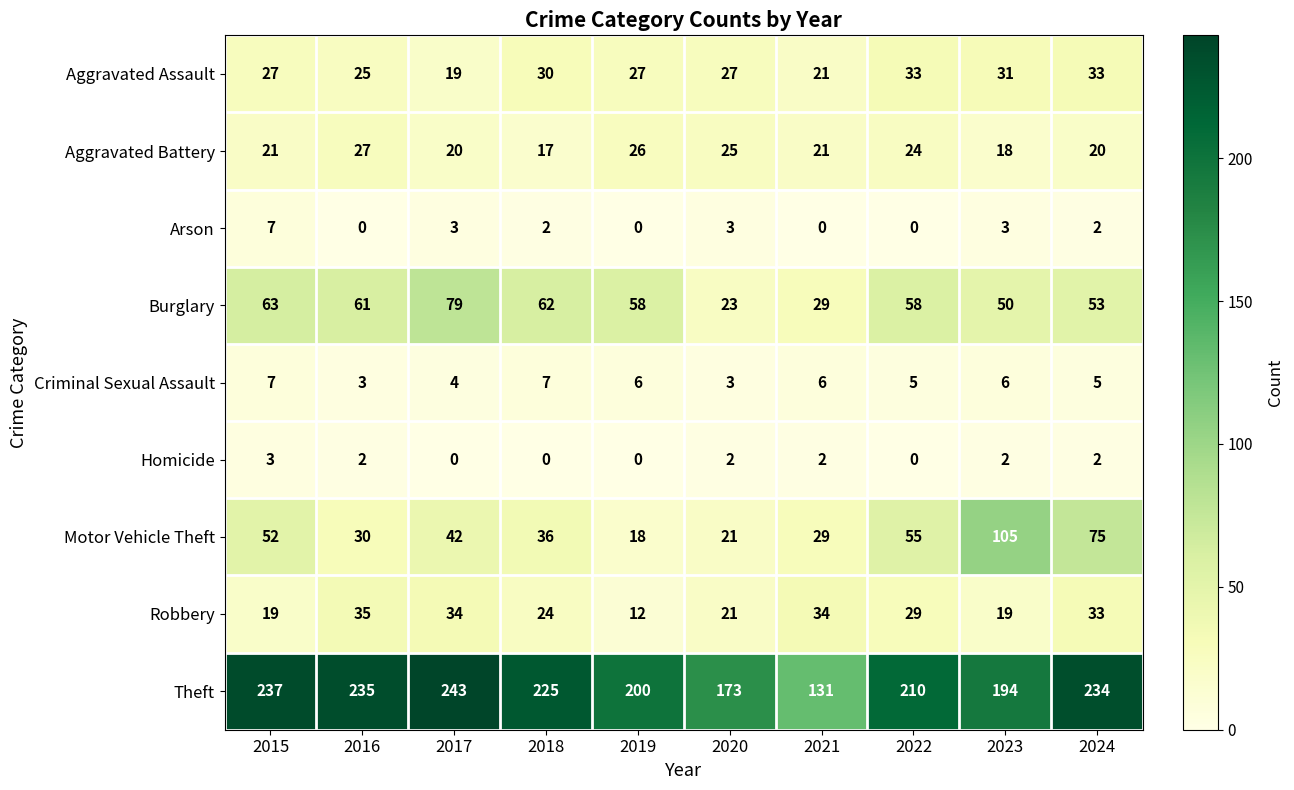

What is the total value across all series at 2022?

414